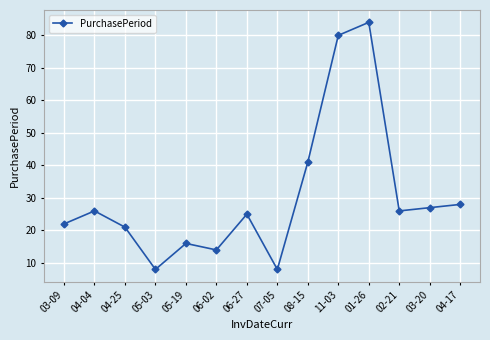

Which has a higher value, 05-19 or 03-20?

03-20